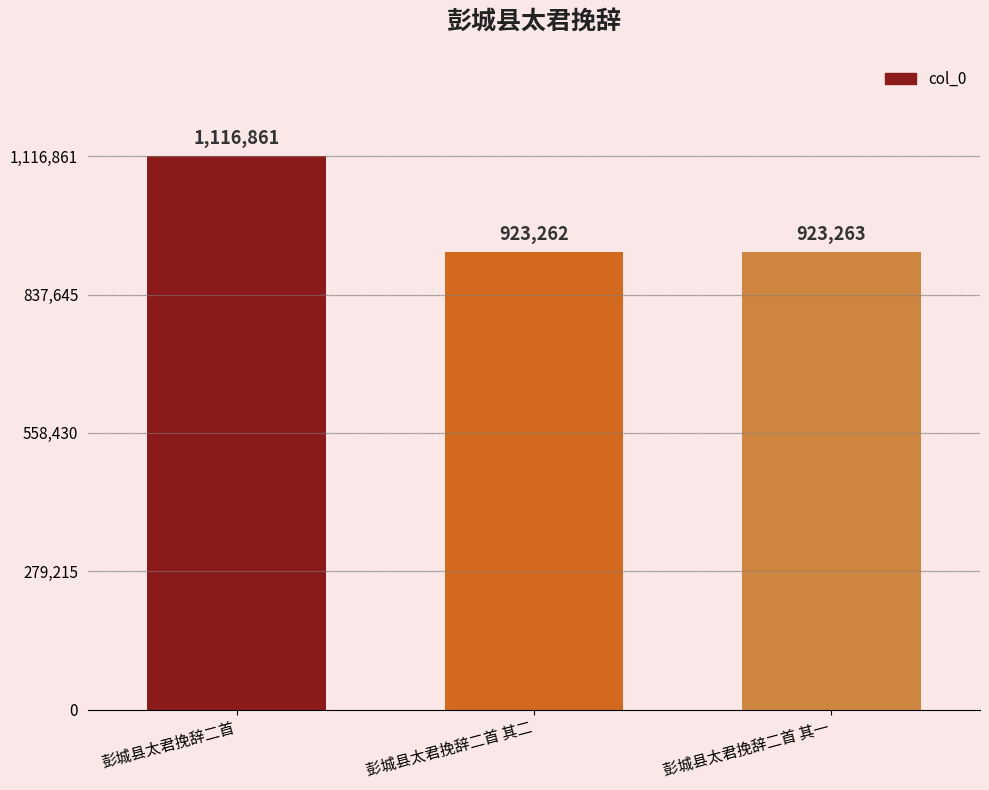

What is the value of the 1st bar from the left?

1116861